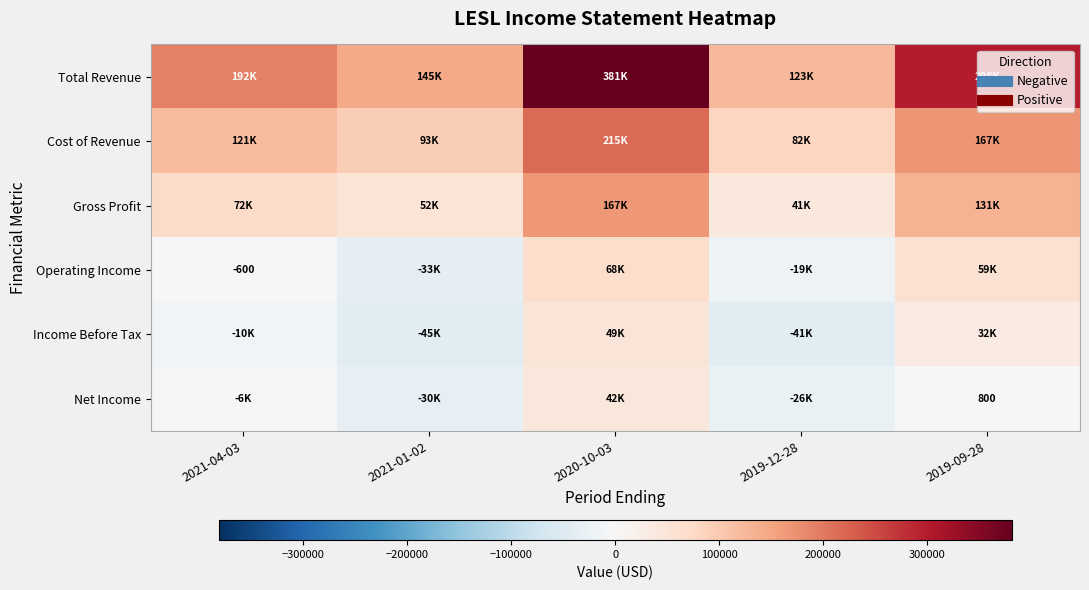

Which category has the lowest value in the Cost of Revenue series?

2019-12-28